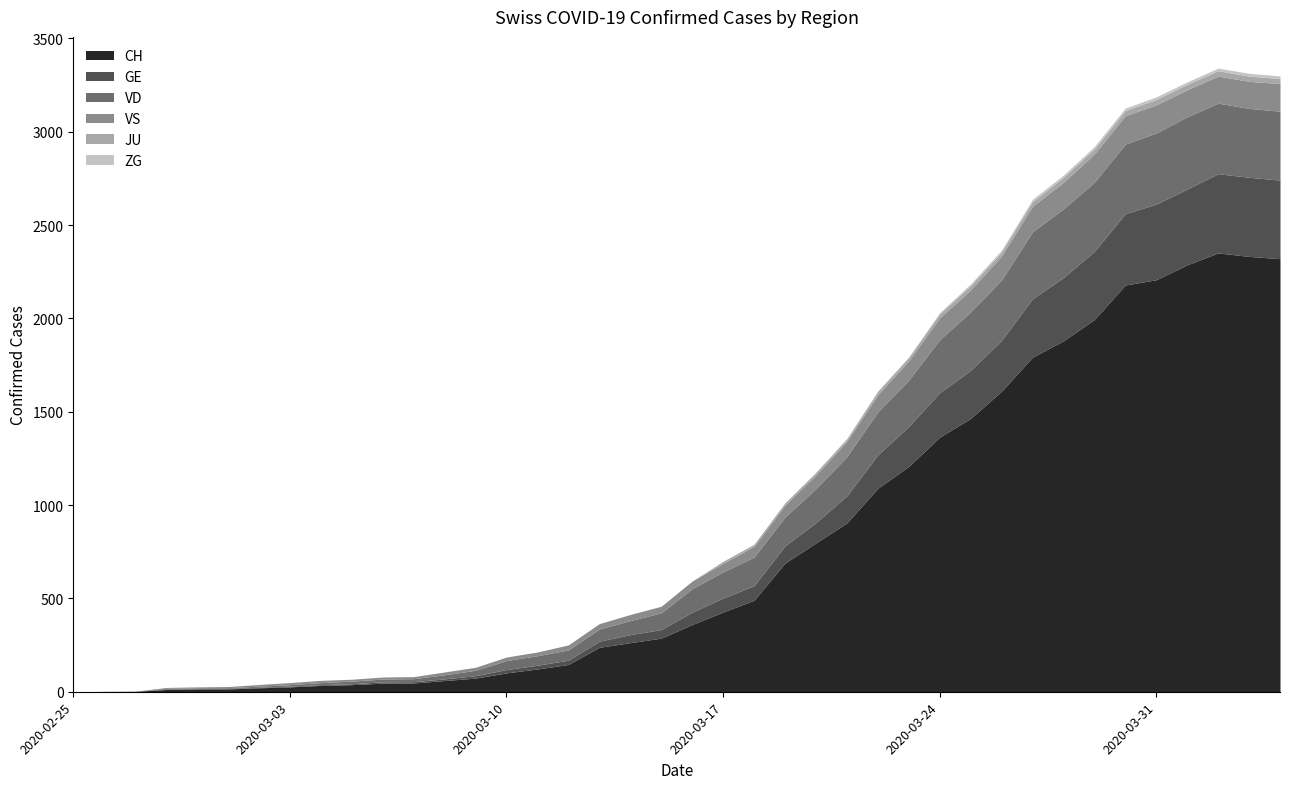

Is the value of ZG at 2020-02-29 greater than the value of CH at 2020-03-31?

No